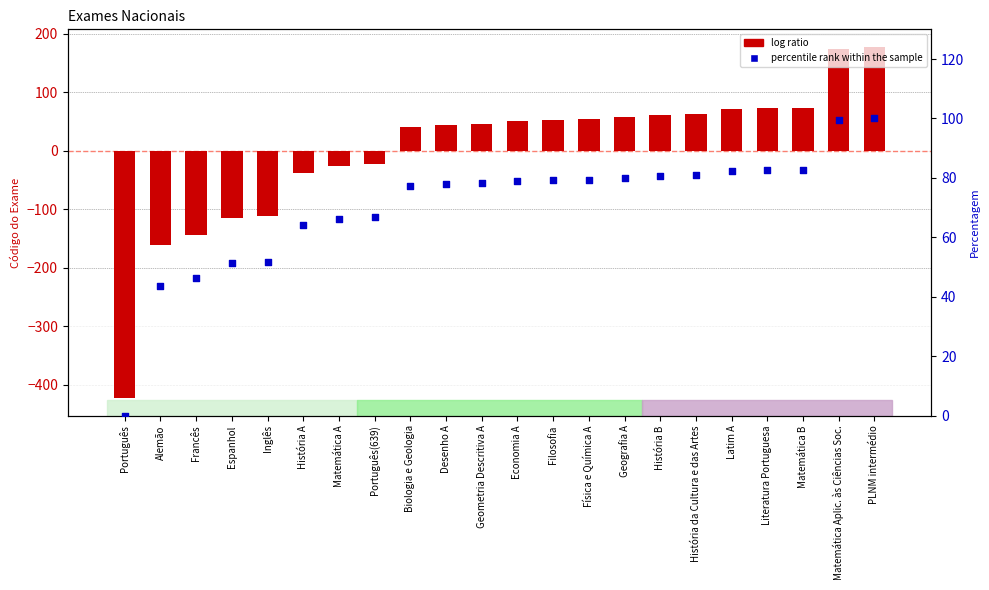

Which series has the largest Y range (max minus min)?

log ratio